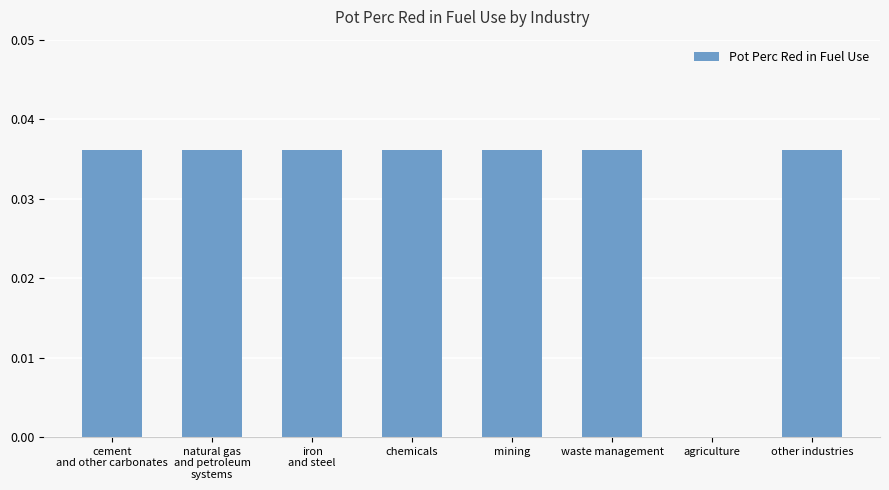

The chart shows a value of 0.1 at natural gas
and petroleum
systems. True or false?

False